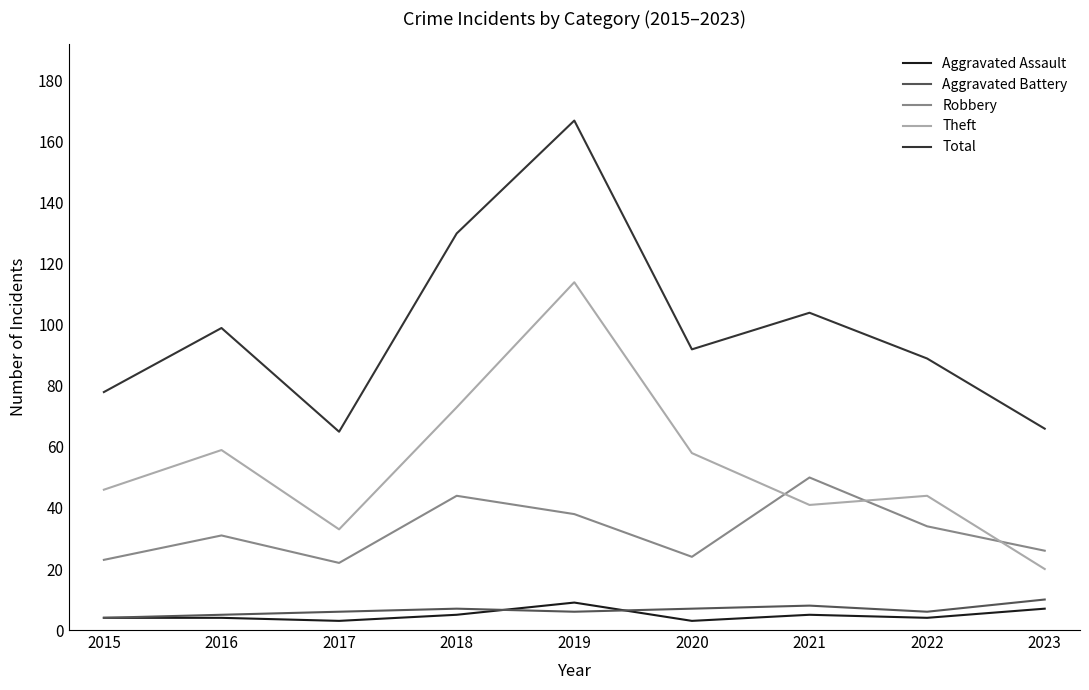

What are all the series names shown in the legend?

Aggravated Assault, Aggravated Battery, Robbery, Theft, Total